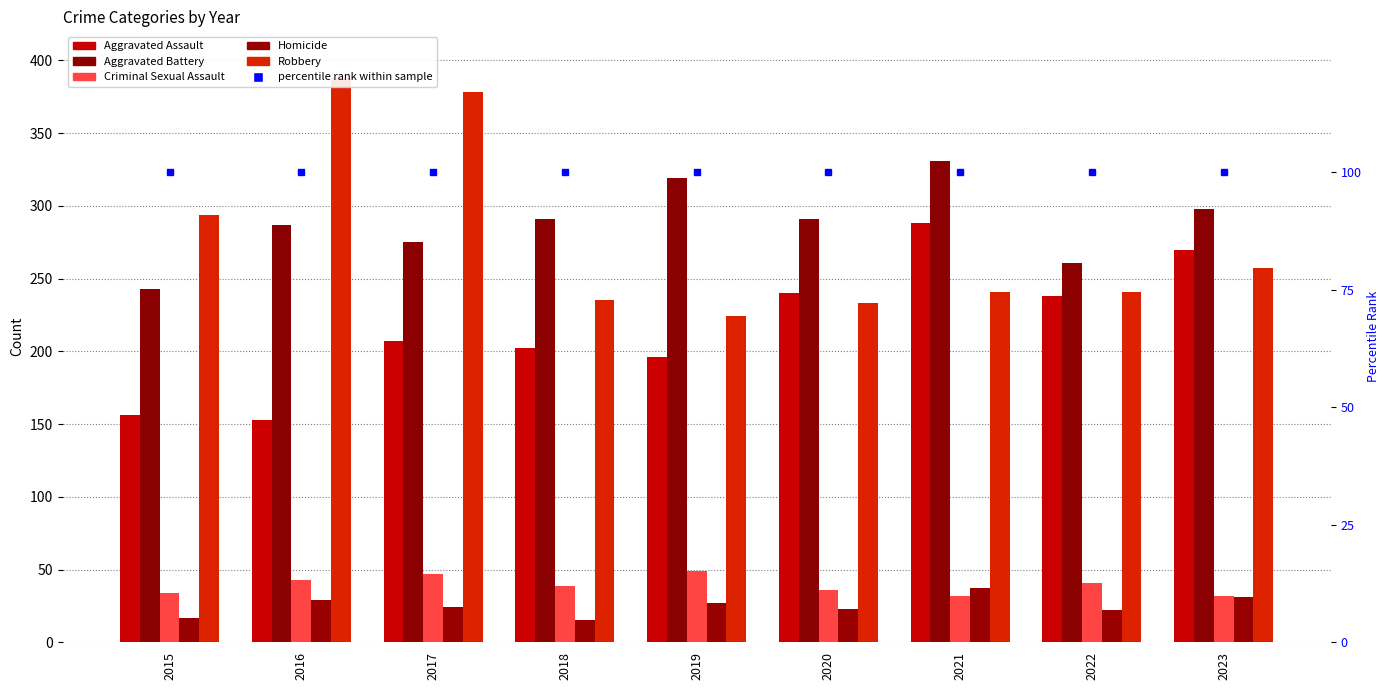

Is it true that Homicide equals 19 at 2021?

False